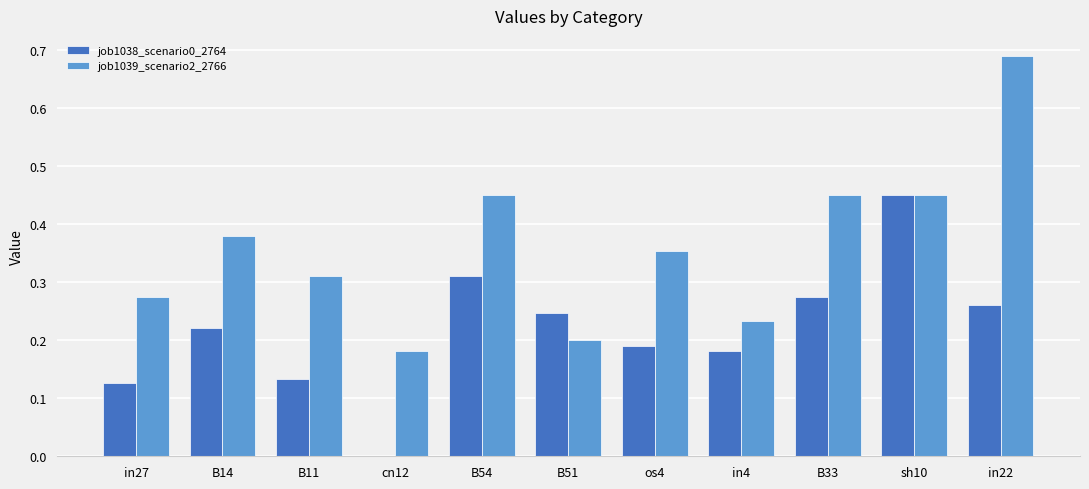

Is it true that job1039_scenario2_2766 equals 0.6 at sh10?

False